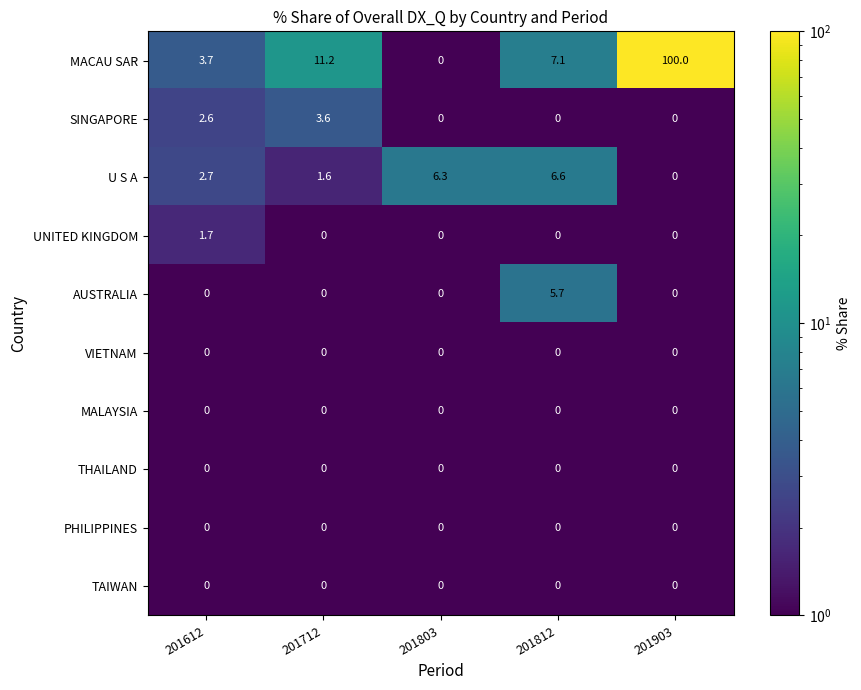

What is the sum of the U S A values at 201812 and 201903?

6.6